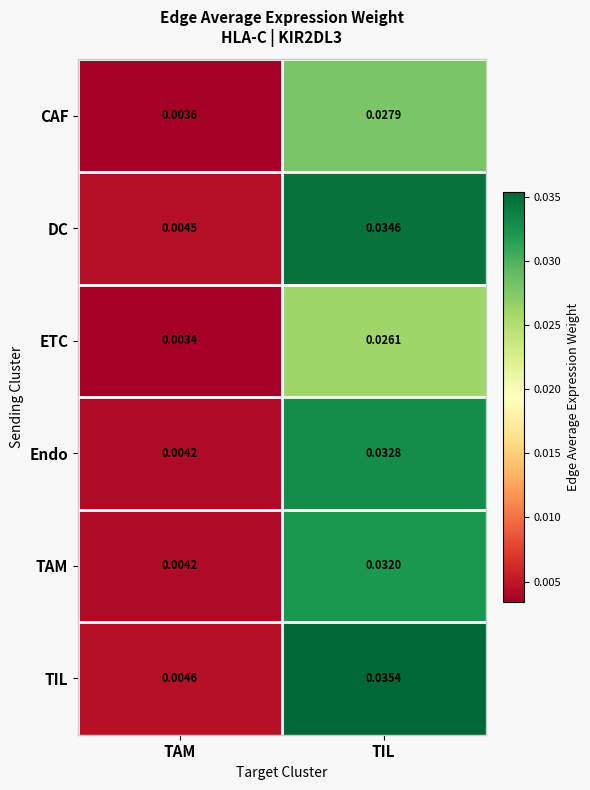

Which series has the largest total across all categories?

TIL